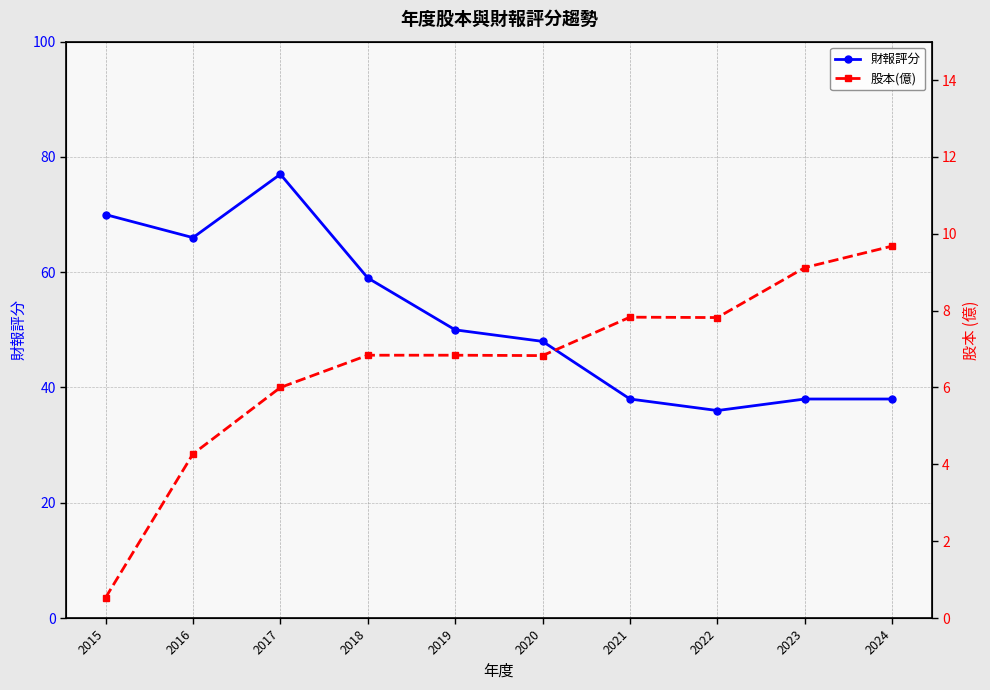

What is the sum of all 財報評分 values?

520